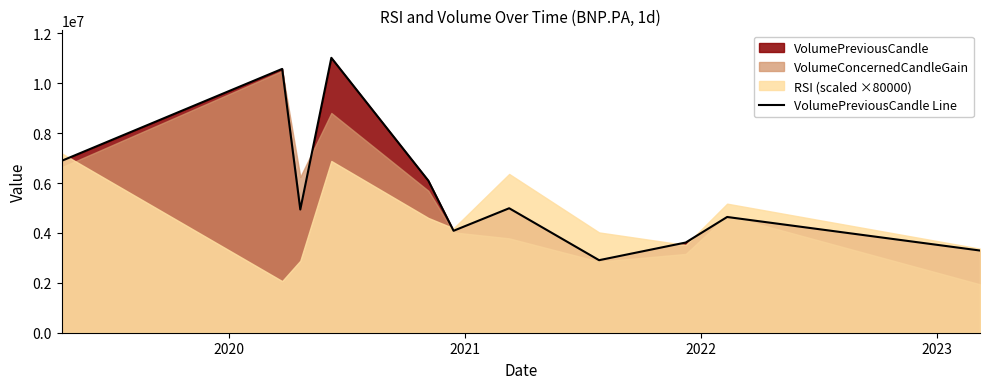

What is the sum of all values?

63061970